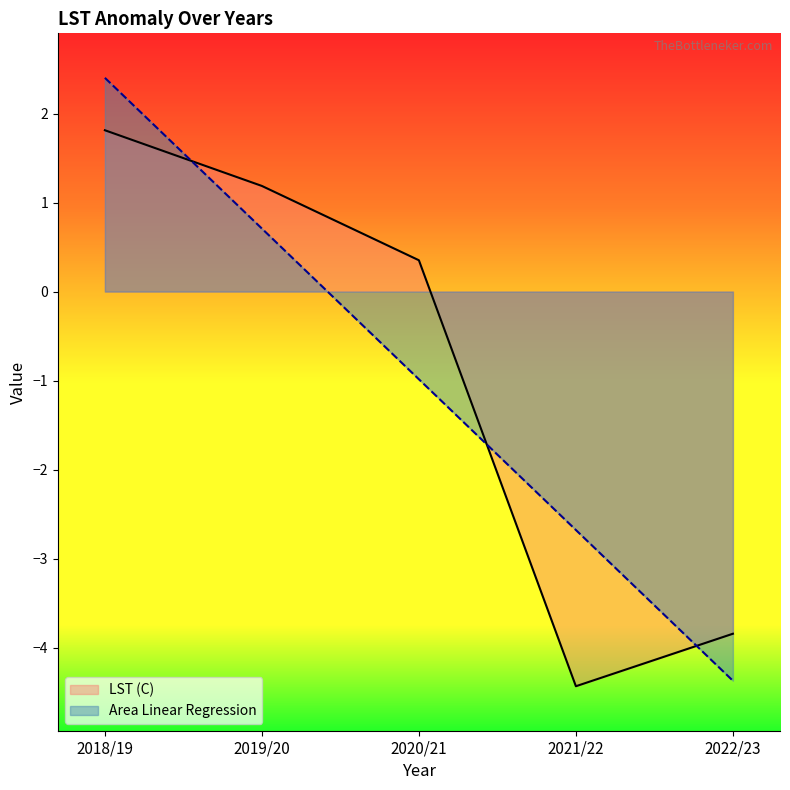

How many data points in Area Linear Regression are above 0?

2